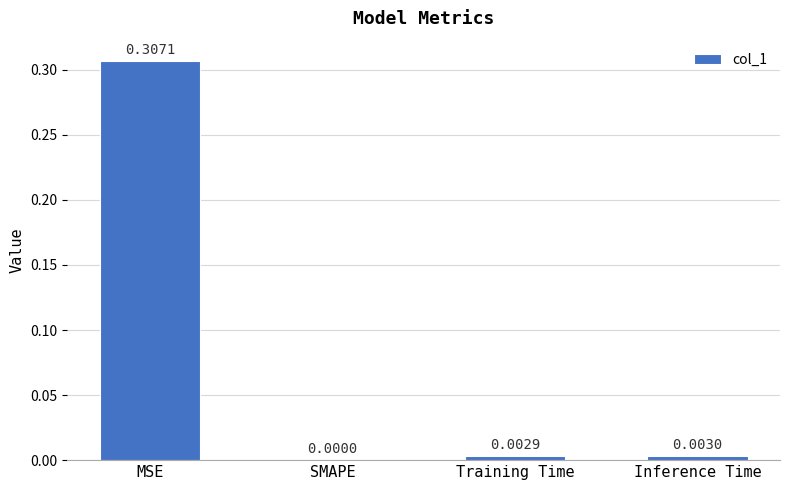

At which category does the chart reach its peak across all series?

MSE